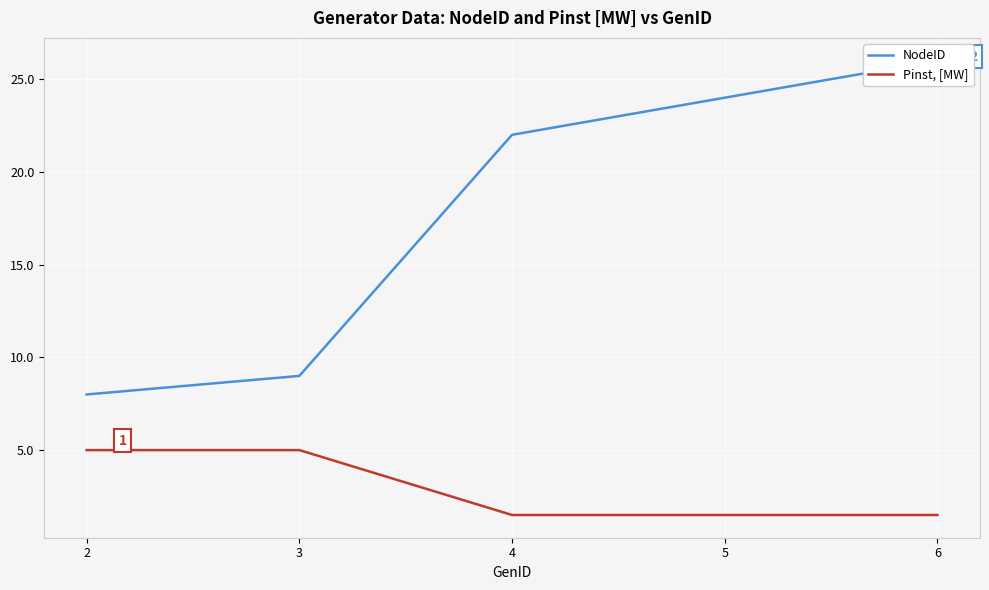

What is the highest value of the Pinst, [MW] series?

5.0